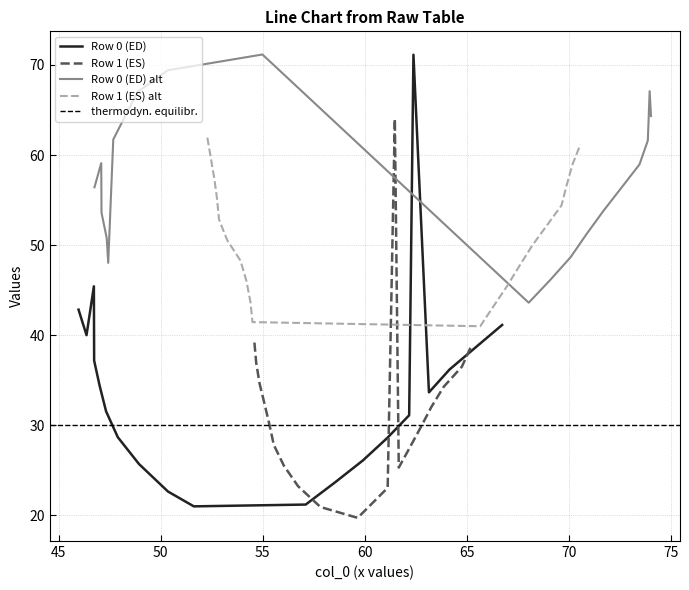

What is the highest value of the col_3 series?

71.1